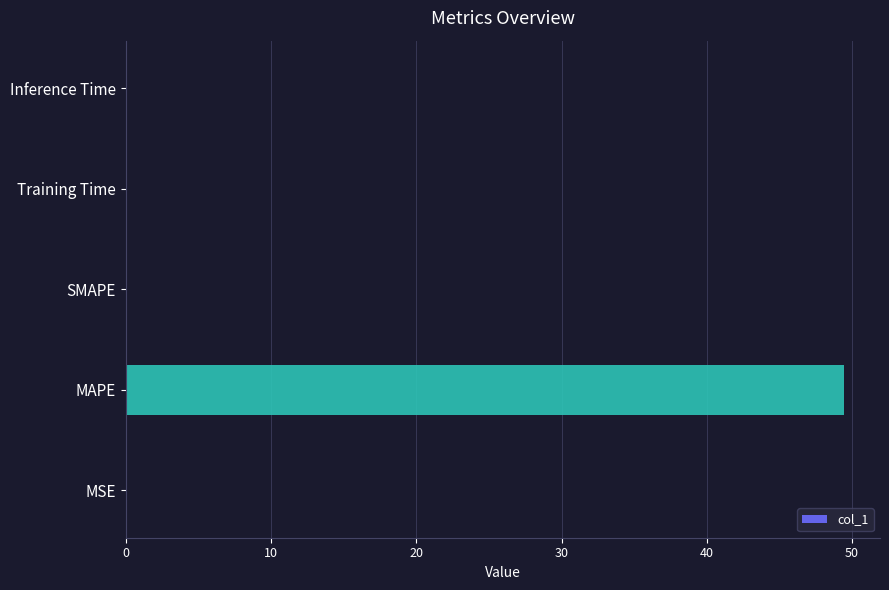

The chart shows a value of -25.3 at SMAPE. True or false?

False